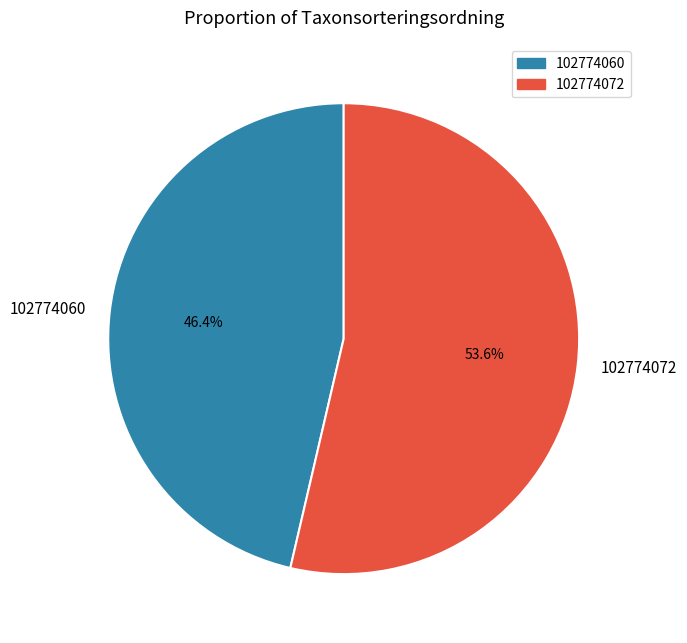

How many slices are in this pie chart?

2